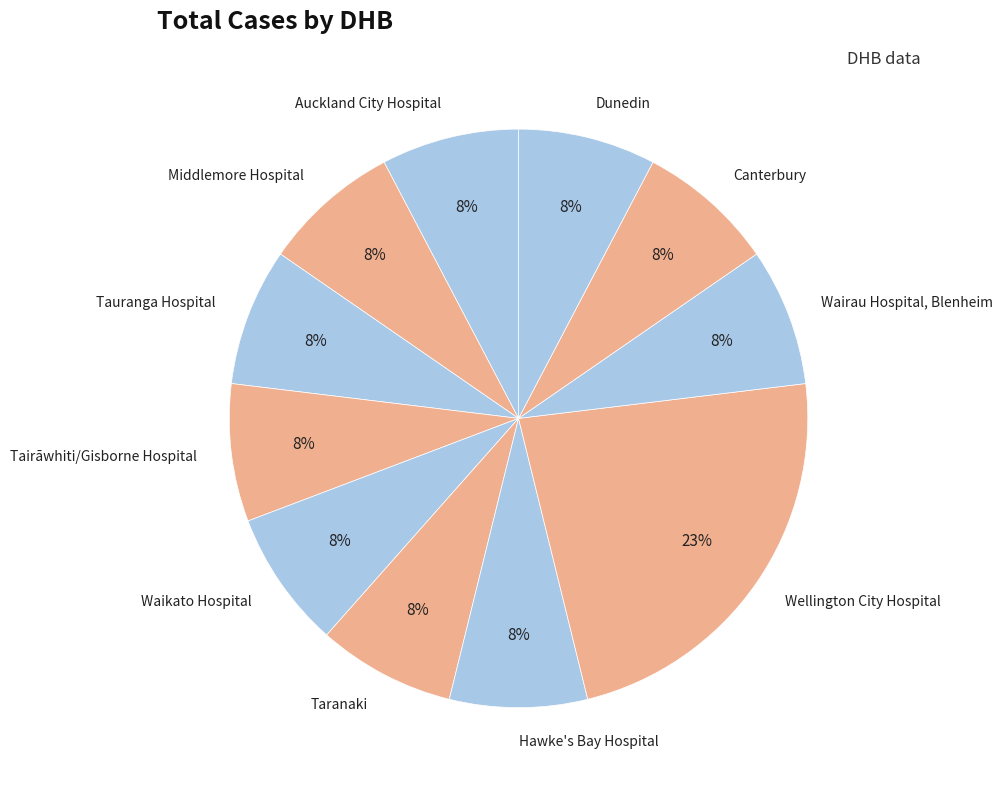

Which slice is the largest?

Wellington City Hospital